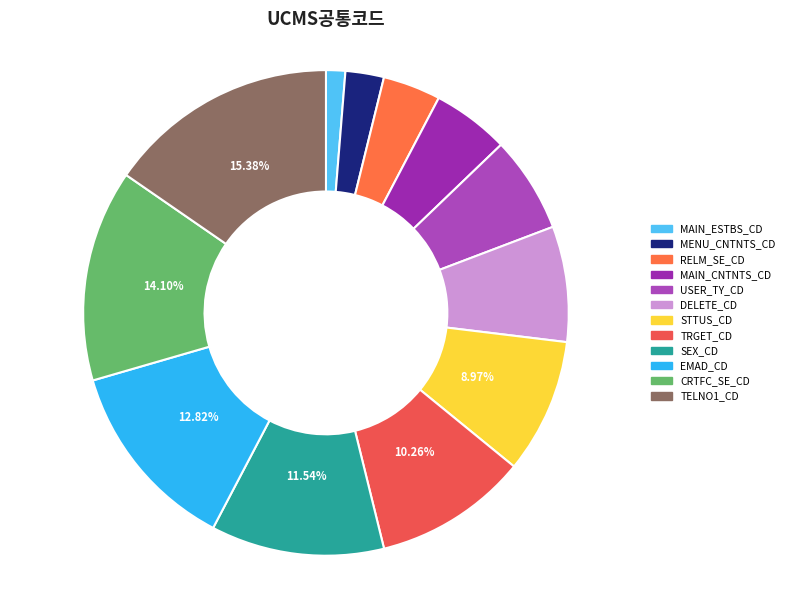

To the nearest percent, what is the average slice percentage?

8%